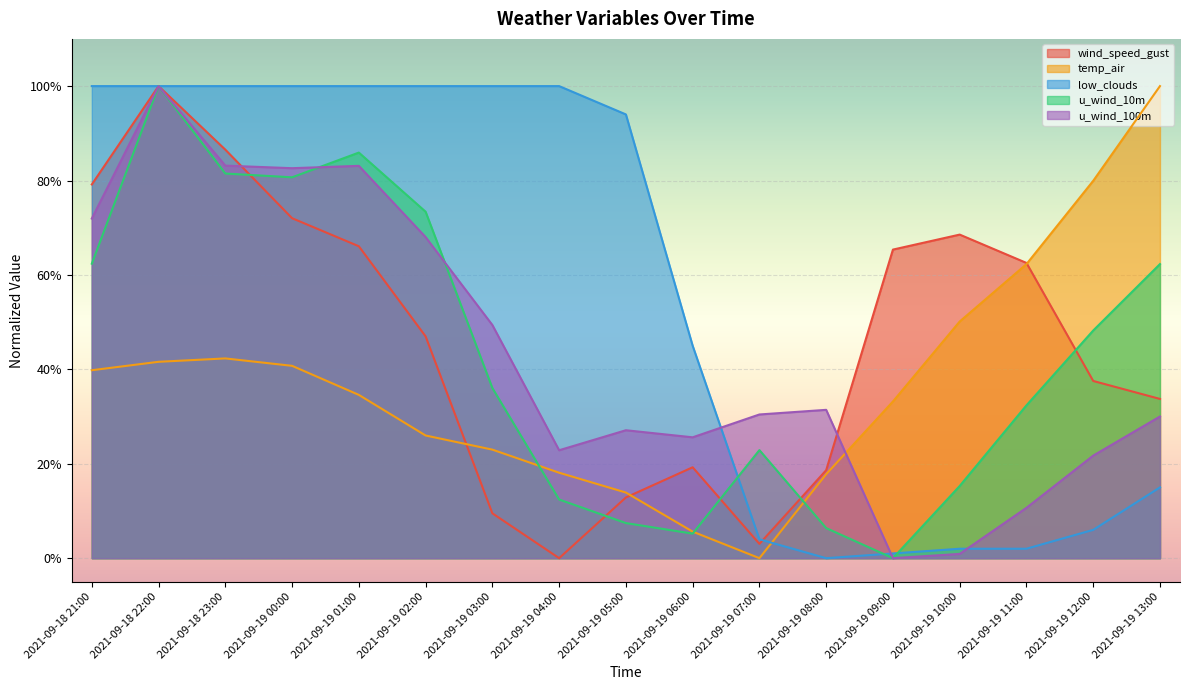

What is the label of the 11th point from the right?

2021-09-19 03:00